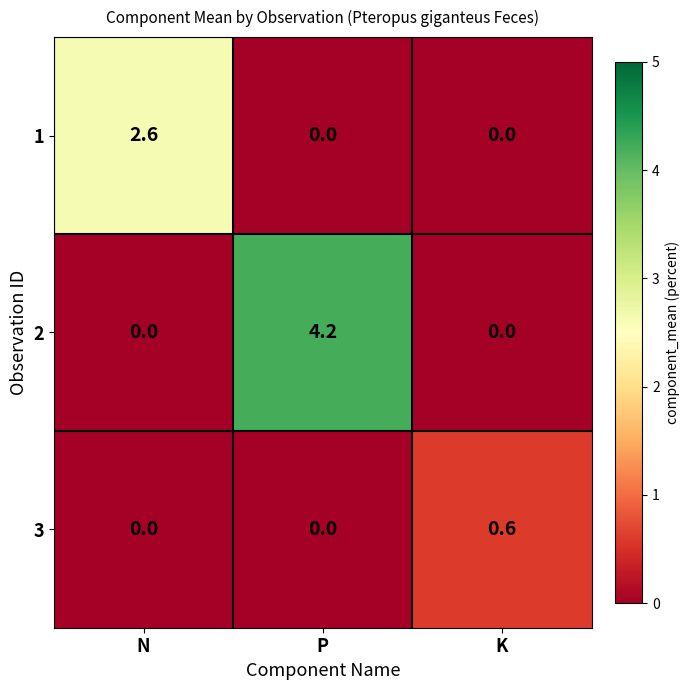

List the series in order of their peak value, highest first.

2, 1, 3